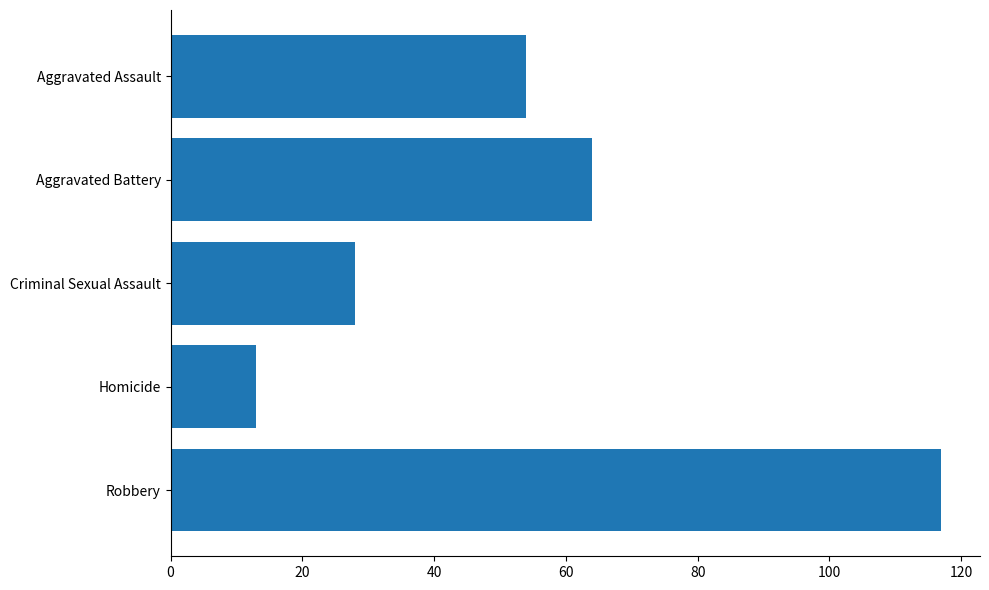

What is the average value?

55